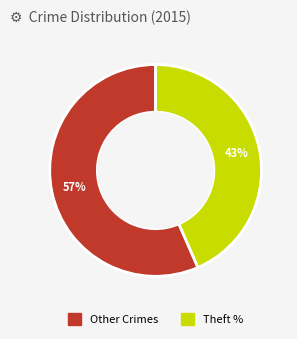

Does any single category account for the majority?

Yes